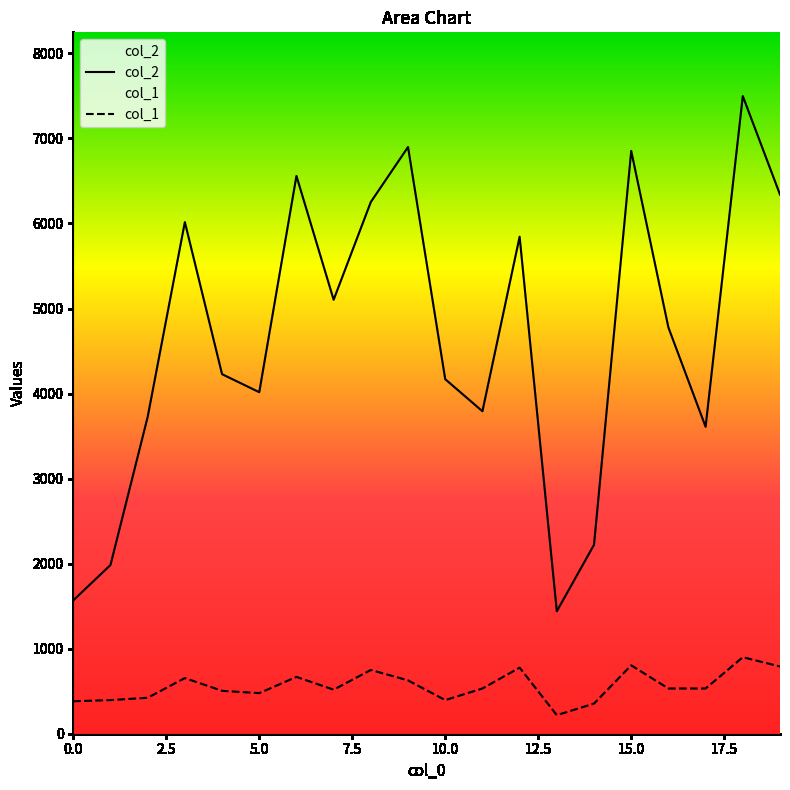

Which series has the largest total across all categories?

col_2